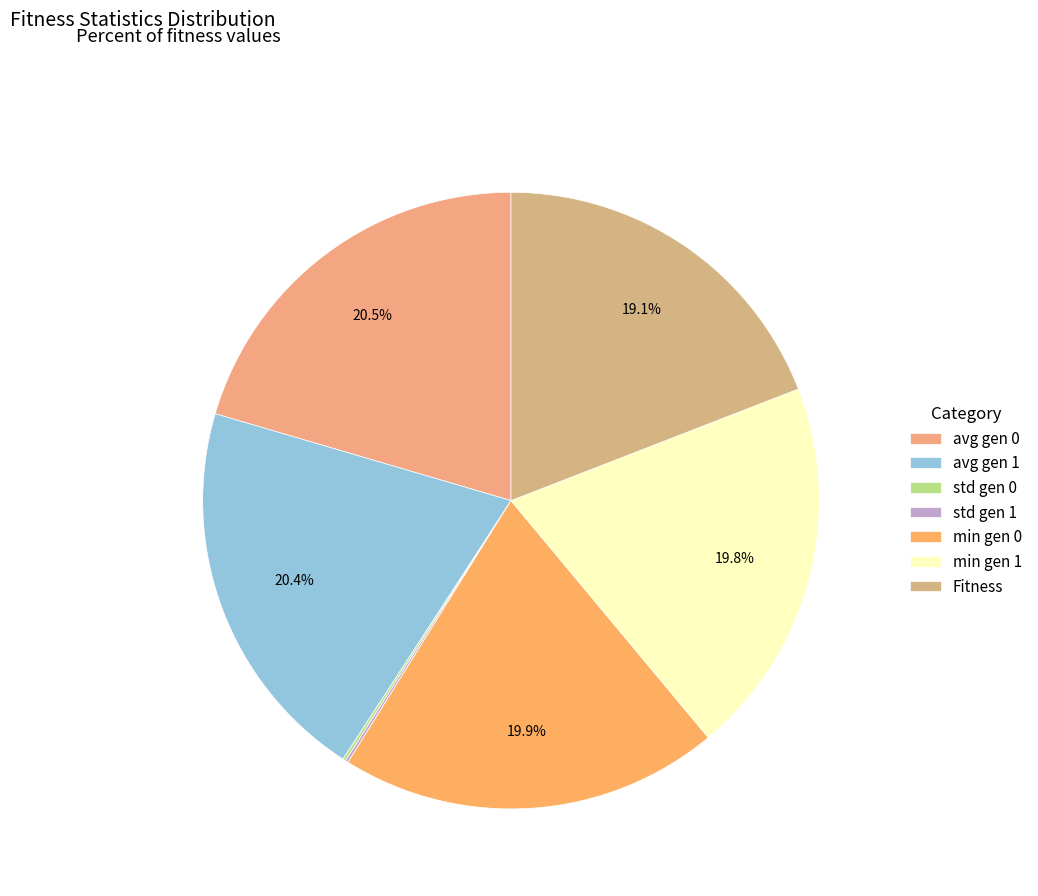

True or false: min gen 0 accounts for 32% of the total.

False